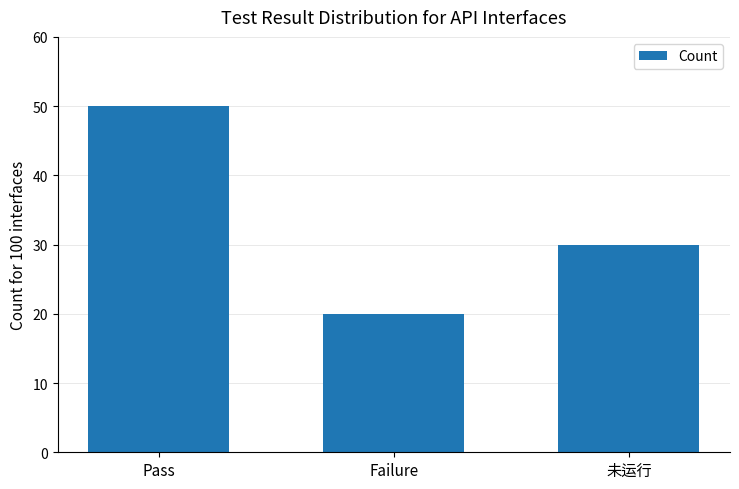

How many bars are there in total?

3